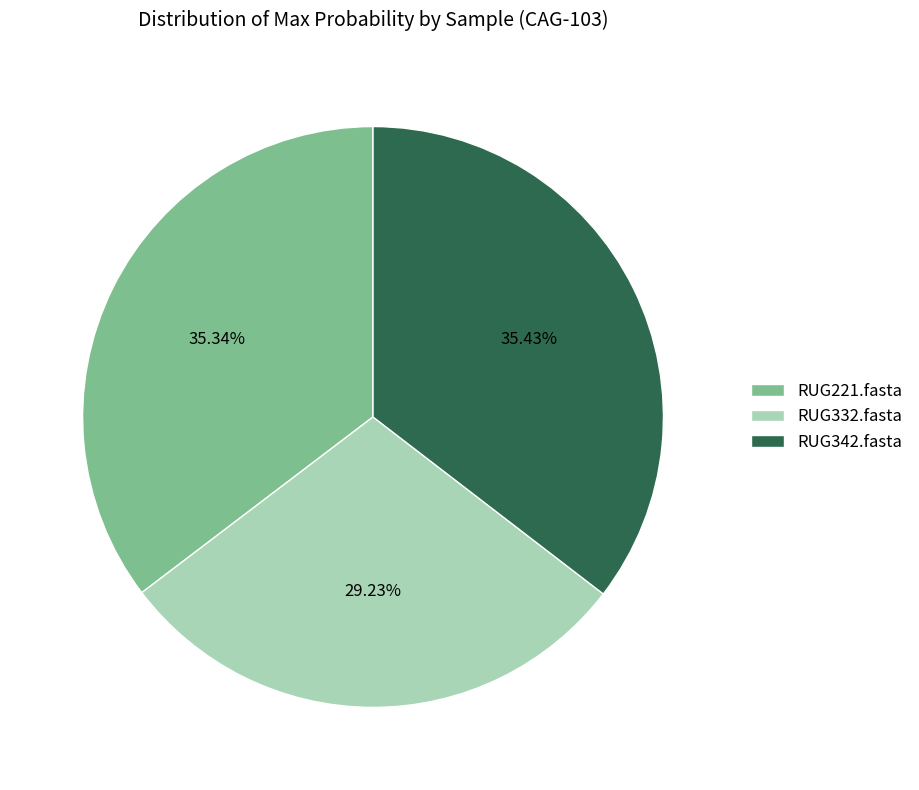

Which slice is the smallest?

RUG332.fasta